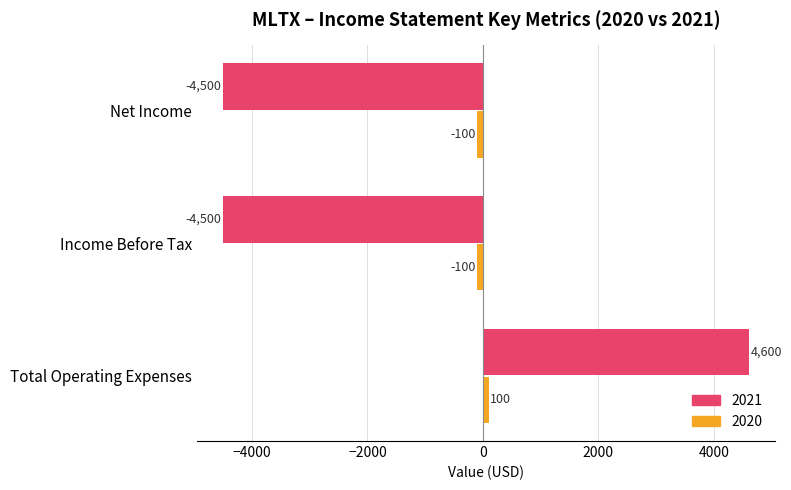

How many data points does each series have?

3